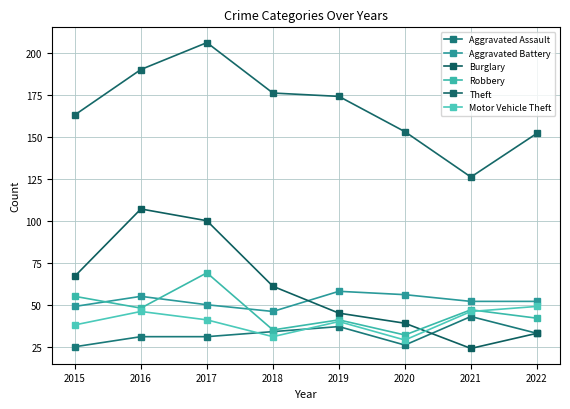

Reading left to right, transcribe all the data shown in this chart.

Aggravated Assault: 2015=25	2016=31	2017=31	2018=34	2019=37	2020=26	2021=43	2022=33
Aggravated Battery: 2015=49	2016=55	2017=50	2018=46	2019=58	2020=56	2021=52	2022=52
Burglary: 2015=67	2016=107	2017=100	2018=61	2019=45	2020=39	2021=24	2022=33
Robbery: 2015=55	2016=48	2017=69	2018=35	2019=41	2020=32	2021=47	2022=42
Theft: 2015=163	2016=190	2017=206	2018=176	2019=174	2020=153	2021=126	2022=152
Motor Vehicle Theft: 2015=38	2016=46	2017=41	2018=31	2019=40	2020=29	2021=46	2022=49